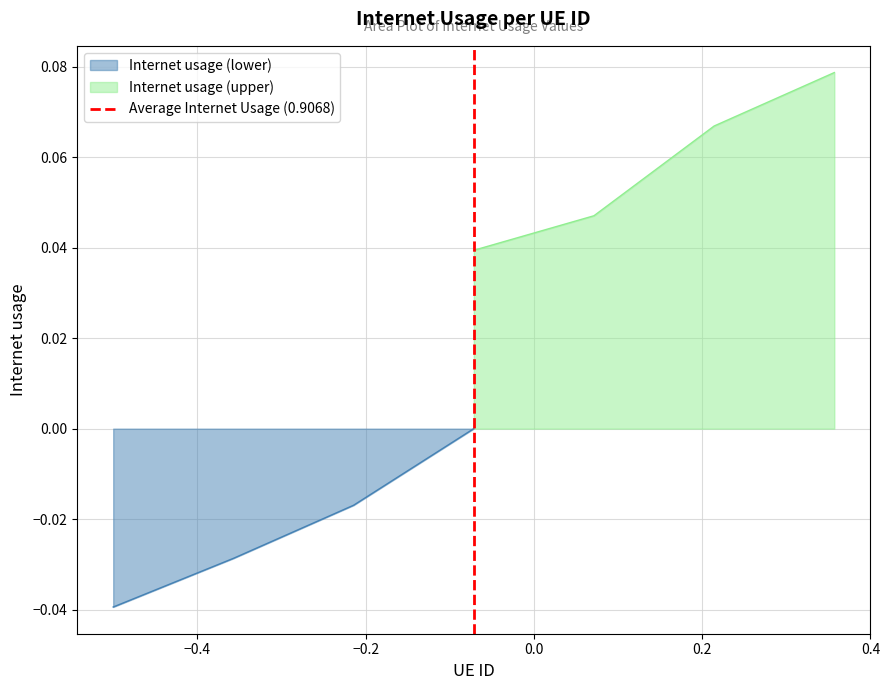

How many lines are shown in the chart?

1